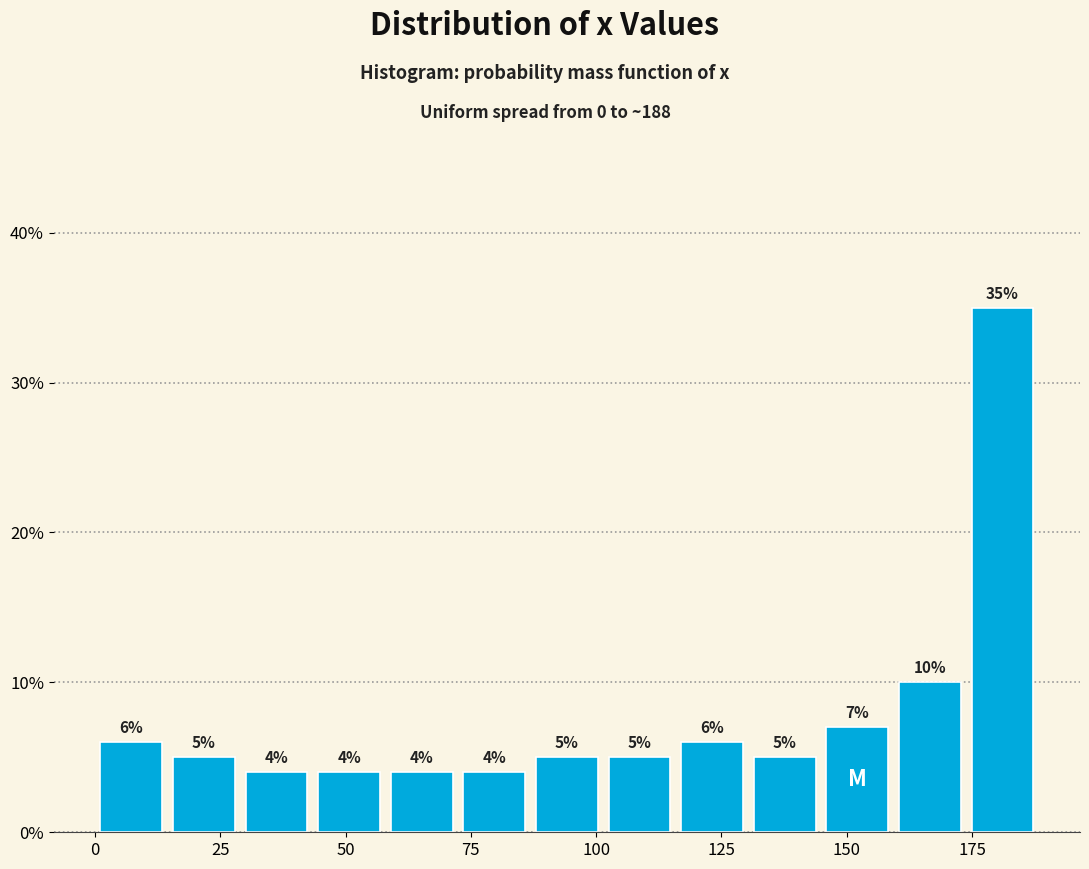

Around what value on the x-axis is the tallest bar? Give the approximate position of its centre, as read against the axis.

180